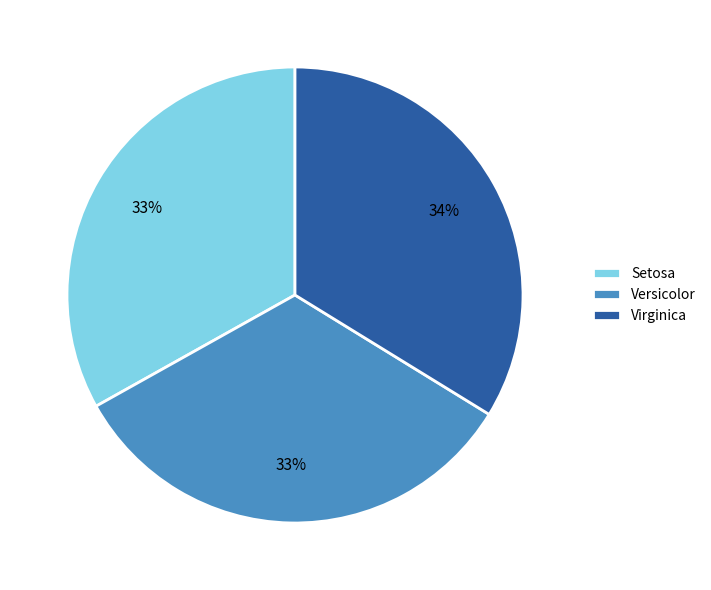

Which slice is the largest?

Virginica